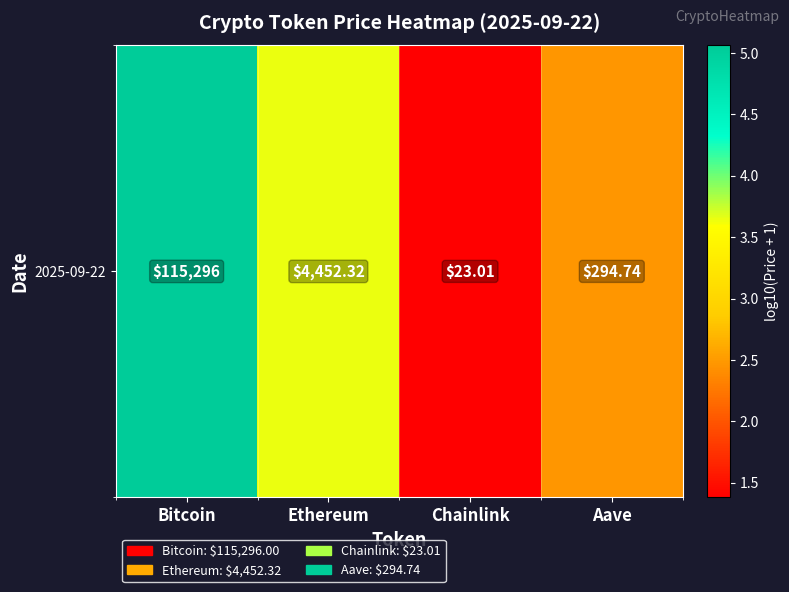

What is the minimum value shown in the chart?

1.4